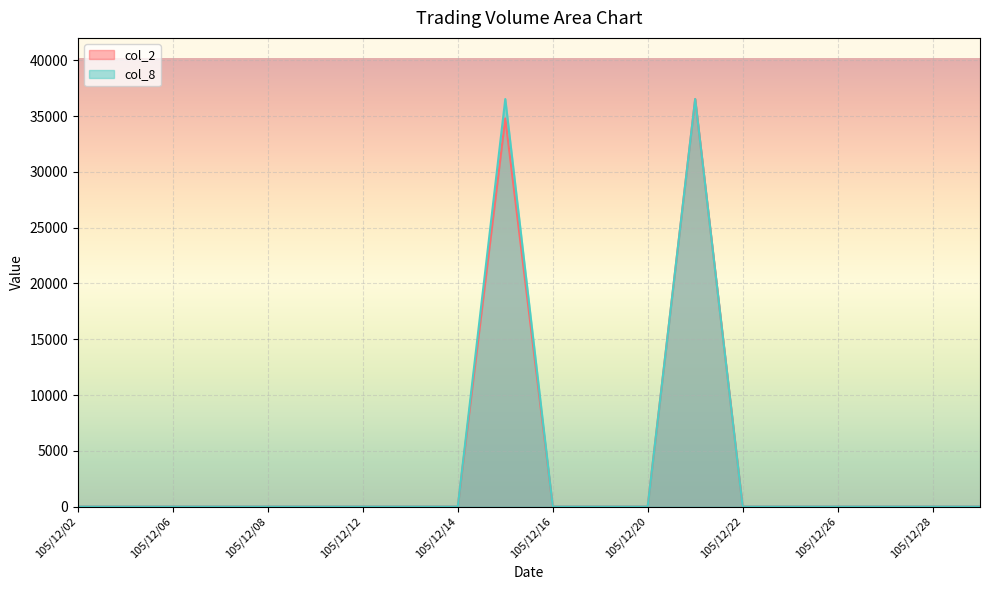

Rank the series at 105/12/12 from lowest to highest value.

col_2, col_8